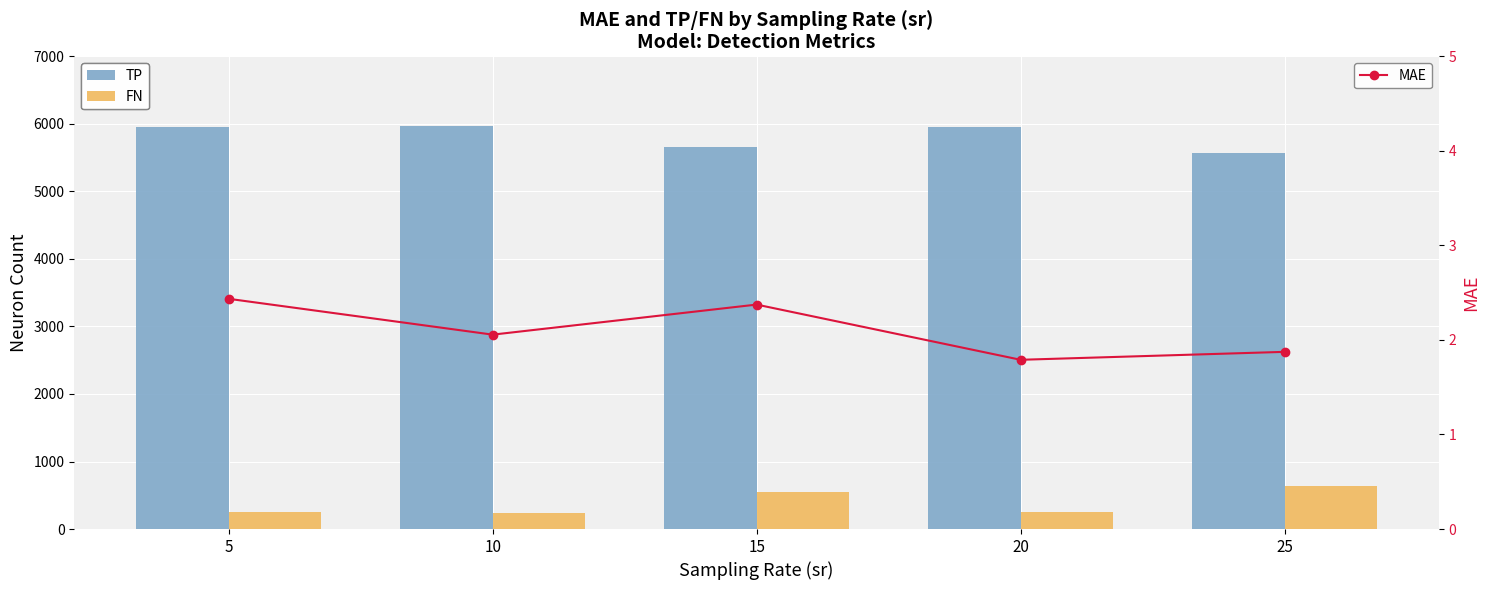

At which category is the sum across all series the highest?

5